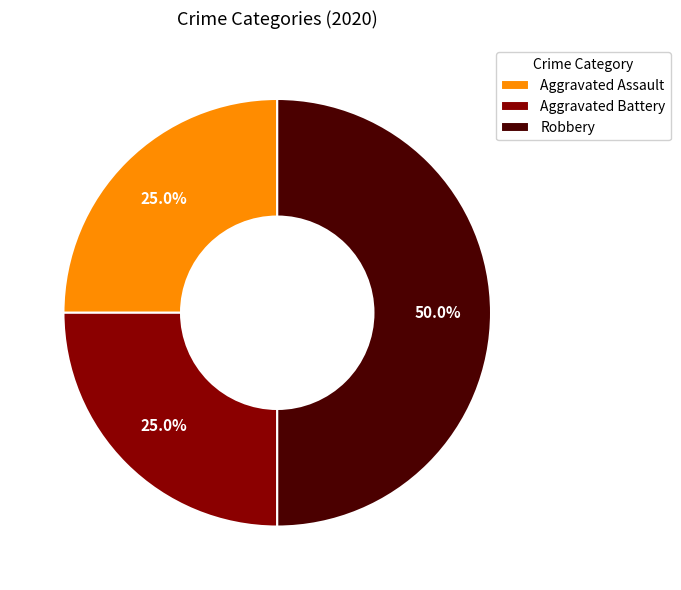

Which category has the biggest portion of the pie?

Robbery